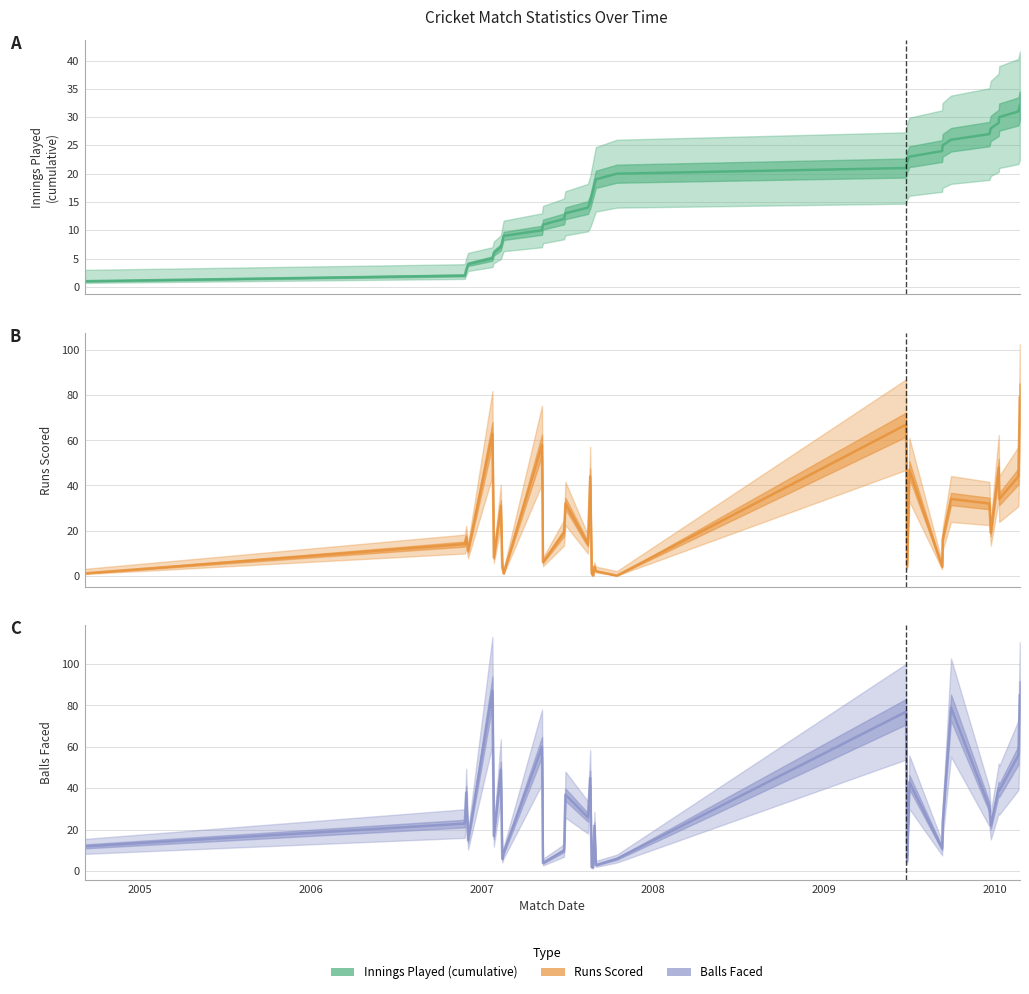

Where is the first local minimum for Balls Faced?

2007